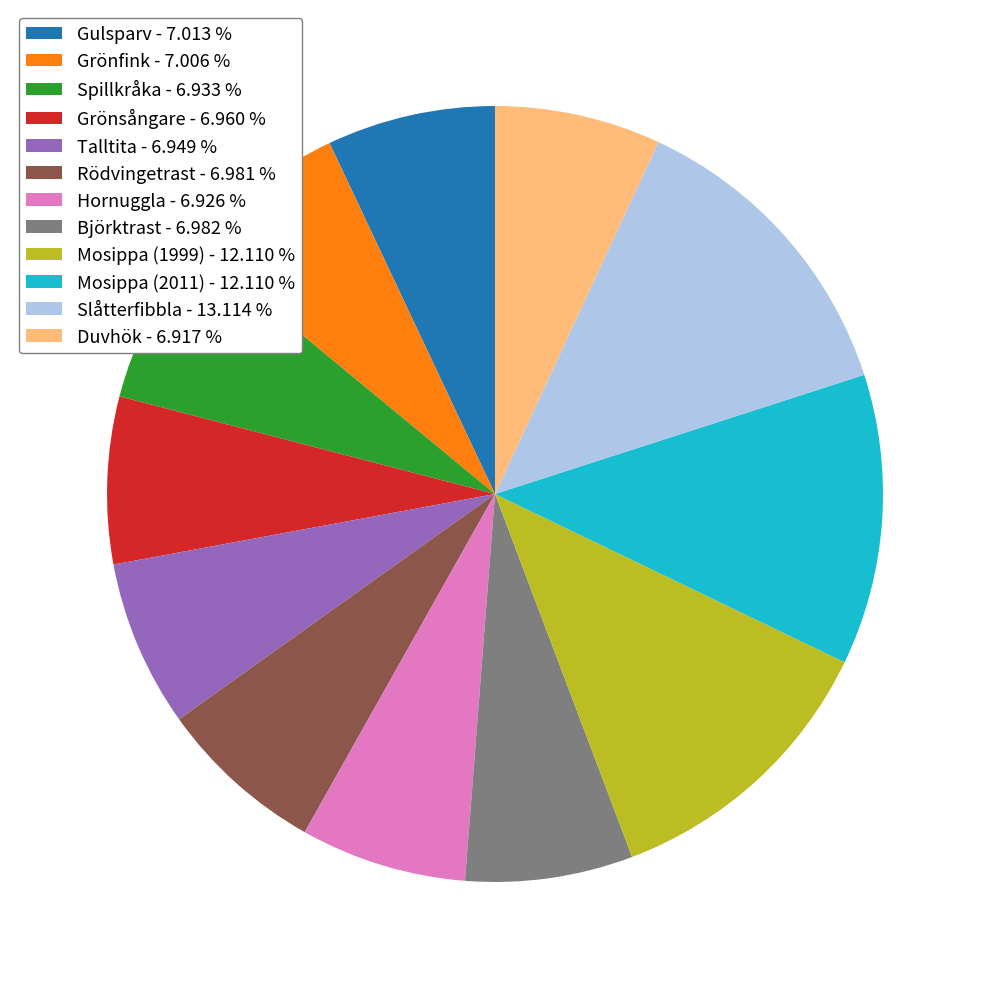

Is there a majority slice in this chart?

No